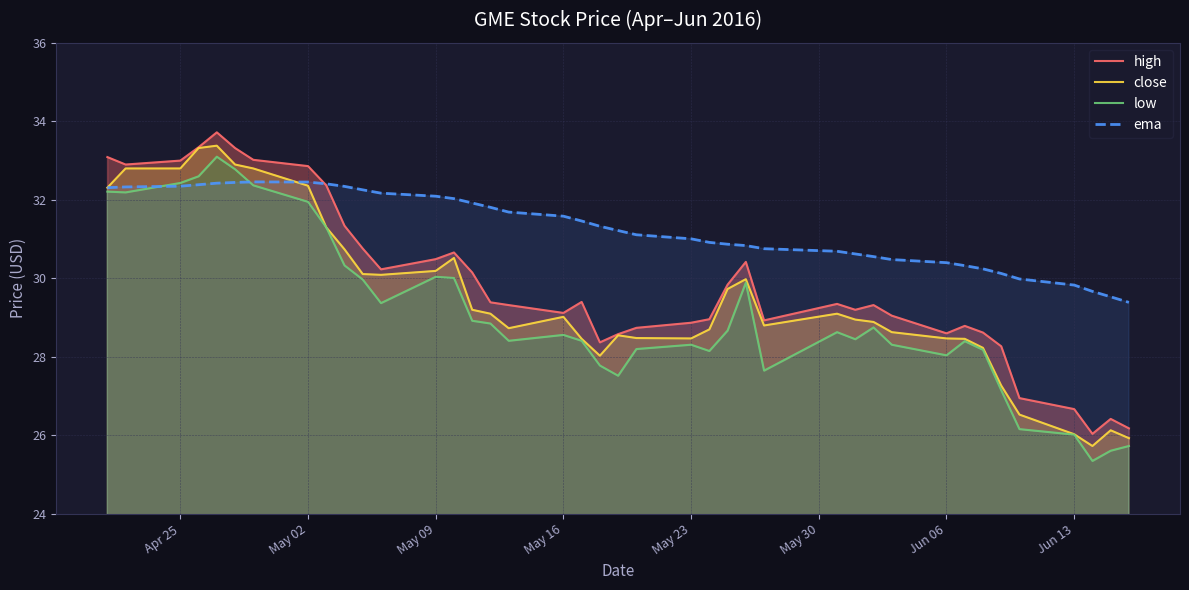

Reading left to right, transcribe all the data shown in this chart.

high: 33.1	32.9	33.0	33.3	33.7	33.3	33.0	32.9	32.4	31.3	30.8	30.2	30.5	30.7	30.1	29.4	29.3	29.1	29.4	28.4	28.6	28.7	28.9	29.0	29.8	30.4	28.9	29.4	29.2	29.3	29.0	28.6	28.8	28.6	28.3	27.0	26.7	26.0	26.4	26.2
close: 32.3	32.8	32.8	33.3	33.4	32.9	32.8	32.4	31.3	30.7	30.1	30.1	30.2	30.5	29.2	29.1	28.7	29.0	28.5	28.0	28.5	28.5	28.5	28.7	29.7	30.0	28.8	29.1	29.0	28.9	28.6	28.5	28.5	28.2	27.3	26.5	26.0	25.7	26.1	25.9
low: 32.2	32.2	32.4	32.6	33.1	32.8	32.4	32.0	31.3	30.3	30.0	29.4	30.0	30.0	28.9	28.9	28.4	28.6	28.4	27.8	27.5	28.2	28.3	28.1	28.7	29.9	27.6	28.6	28.5	28.8	28.3	28.0	28.4	28.2	27.1	26.2	26.0	25.4	25.6	25.7
ema: 32.3	32.3	32.3	32.4	32.4	32.4	32.5	32.5	32.4	32.3	32.3	32.2	32.1	32.0	31.9	31.8	31.7	31.6	31.5	31.3	31.2	31.1	31.0	30.9	30.9	30.8	30.8	30.7	30.6	30.6	30.5	30.4	30.3	30.2	30.1	30.0	29.8	29.7	29.5	29.4